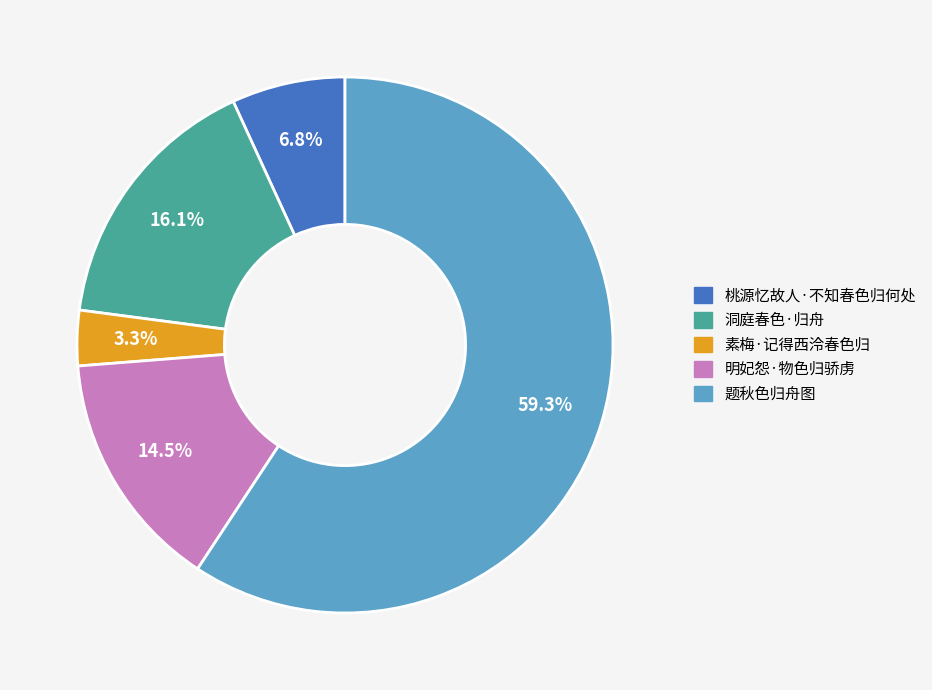

The 桃源忆故人·不知春色归何处 slice represents 7% of the pie. True or false?

True